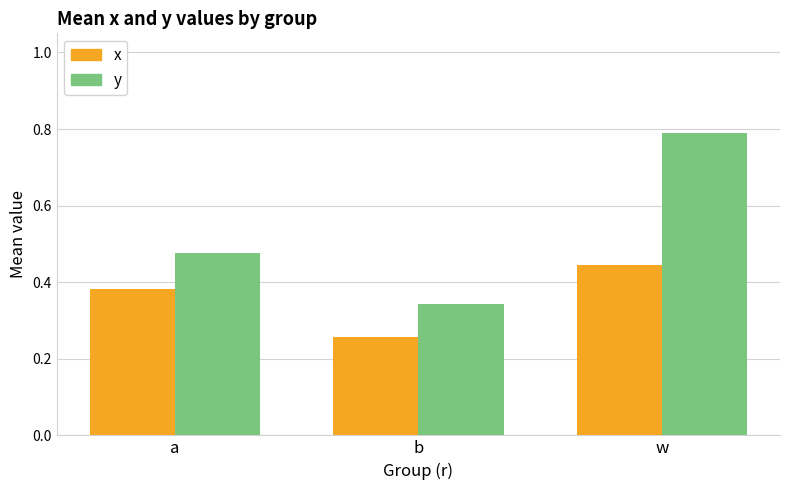

What is the label of the 3rd bar from the left?

w